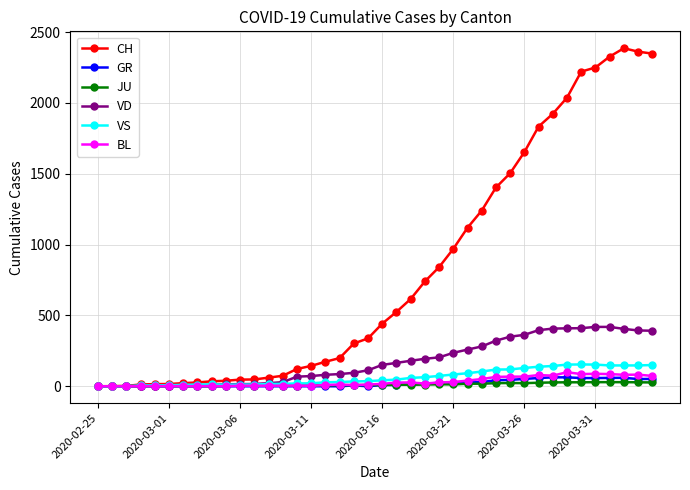

True or false: GR has more than 1 interior local peaks.

True